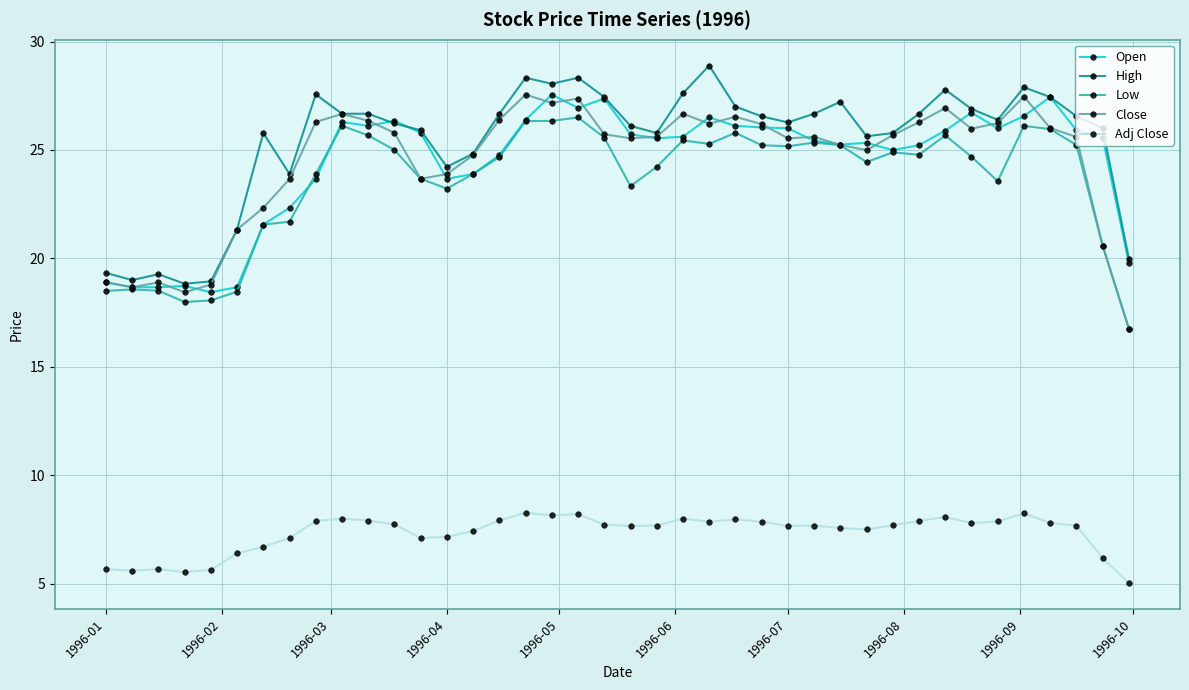

What is the value of the Adj Close point at the 11th from the left?

7.9